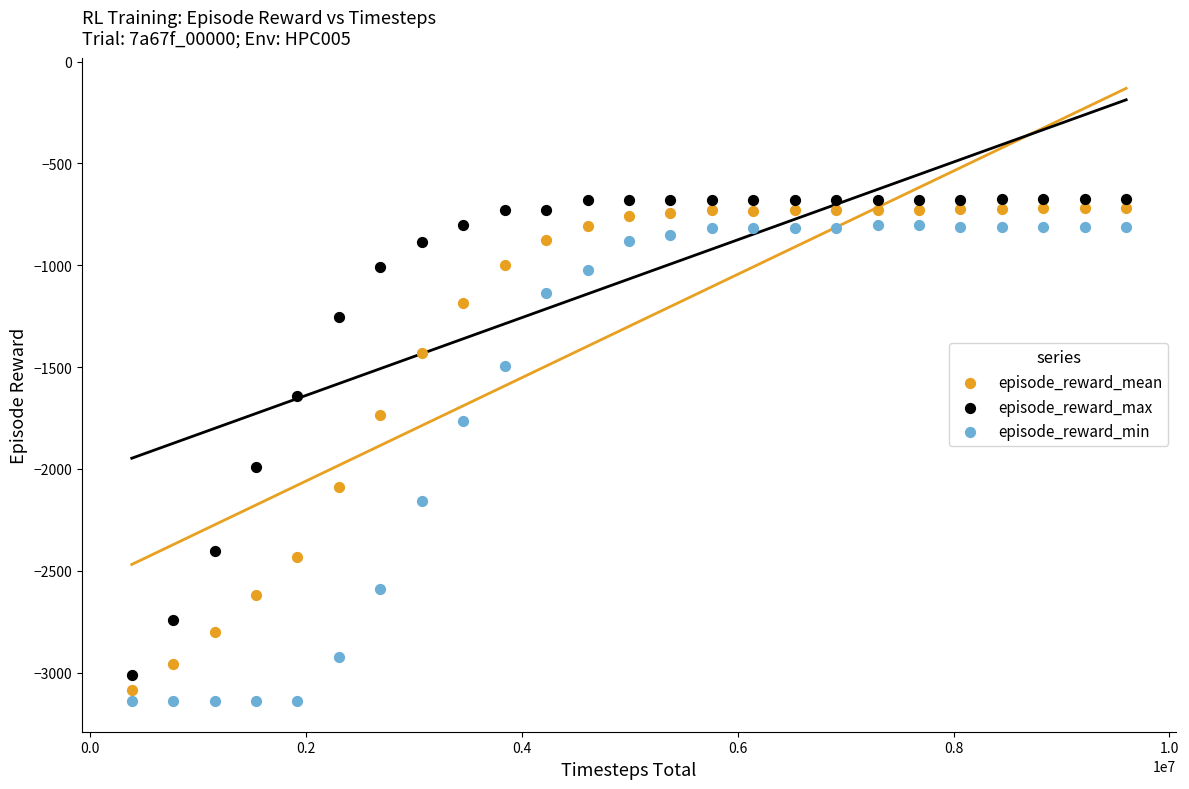

Which series reaches the minimum Y coordinate?

episode_reward_min